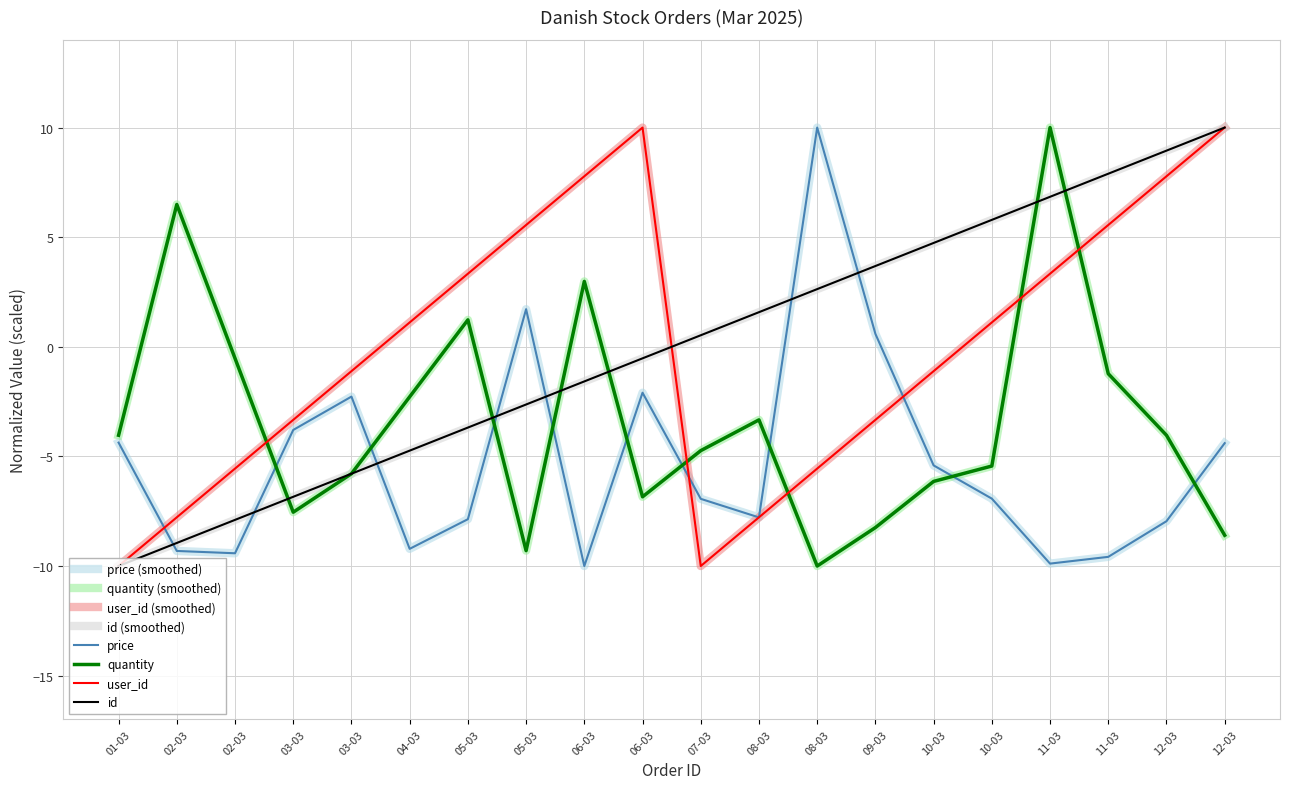

What is the difference between the maximum and minimum values in the quantity series?

20.0